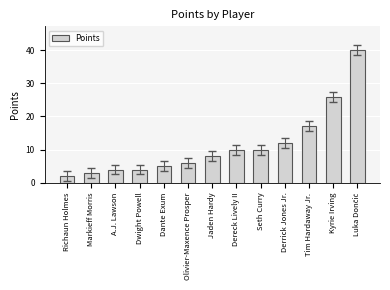

What is the greatest value displayed?

40